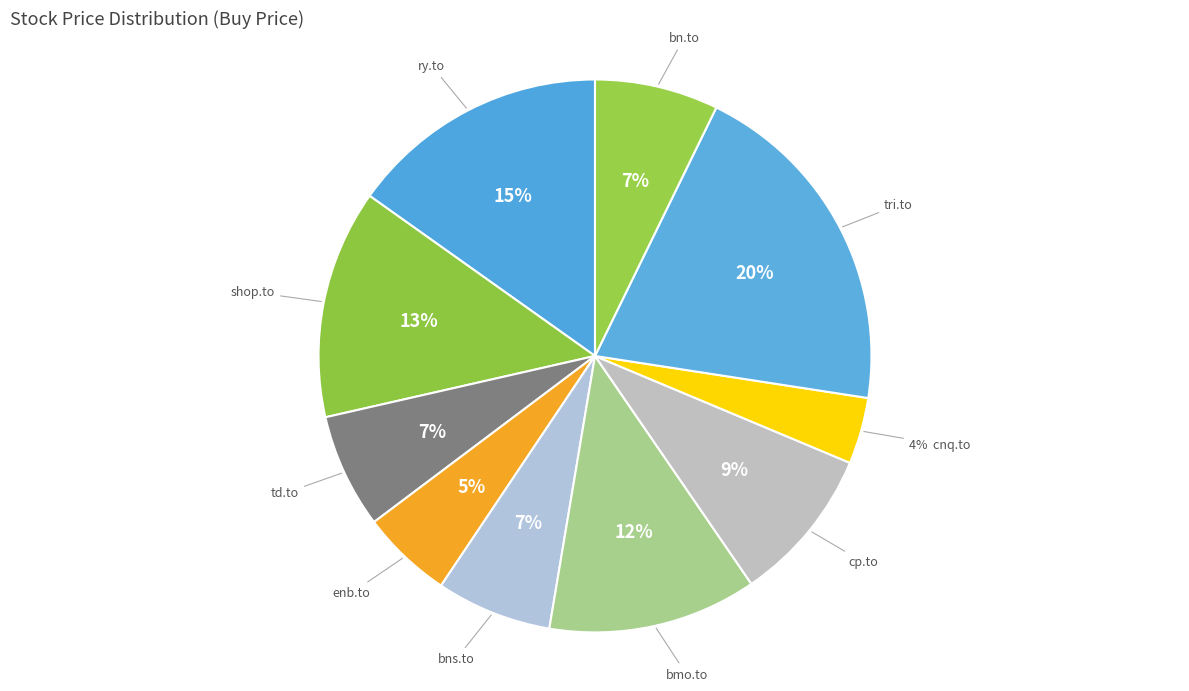

What is the largest slice in the pie chart?

tri.to